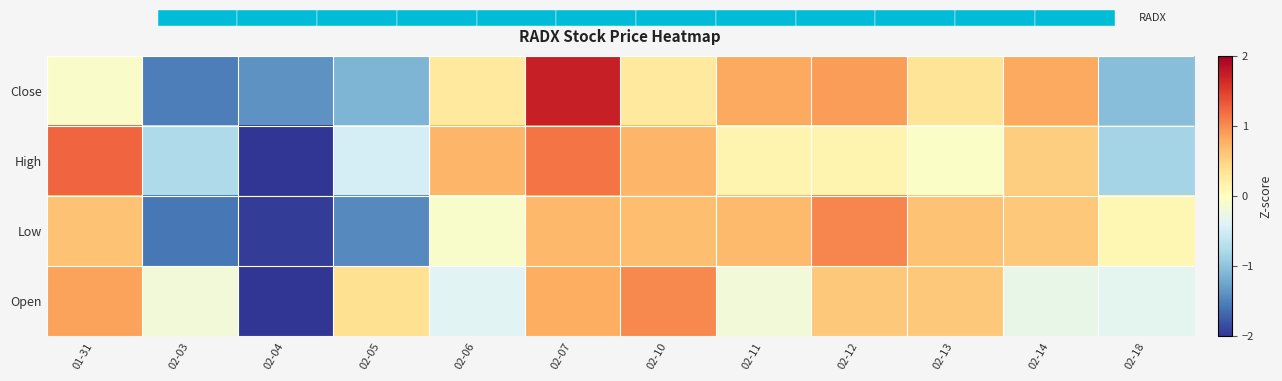

True or false: High has a value of -0.5 at 02-03.

False